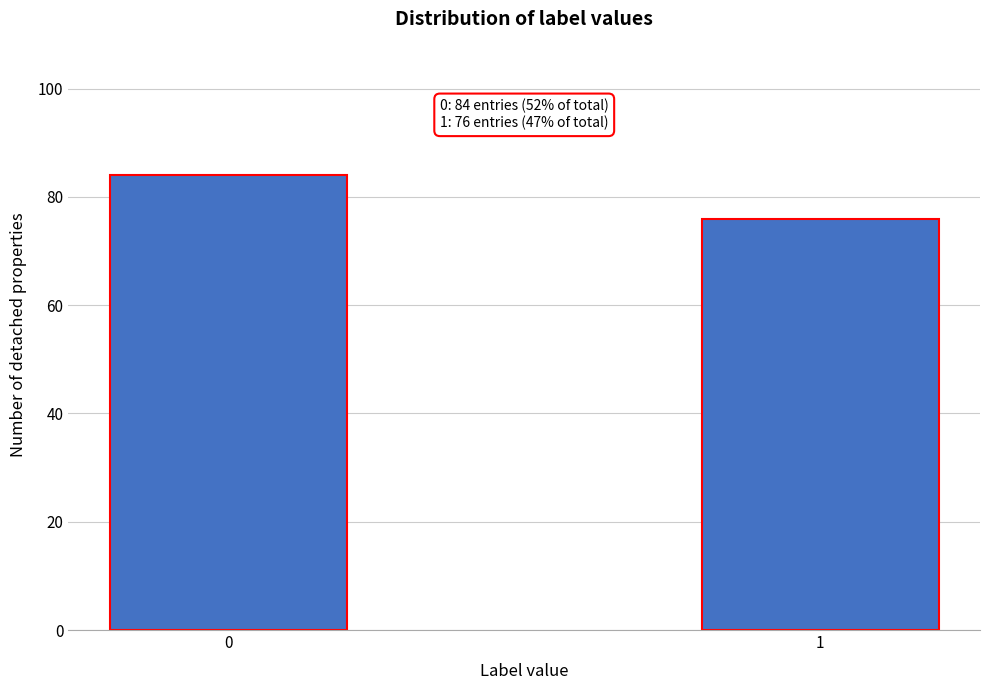

Reading right to left, list all the values displayed in this chart.

1=76	0=84